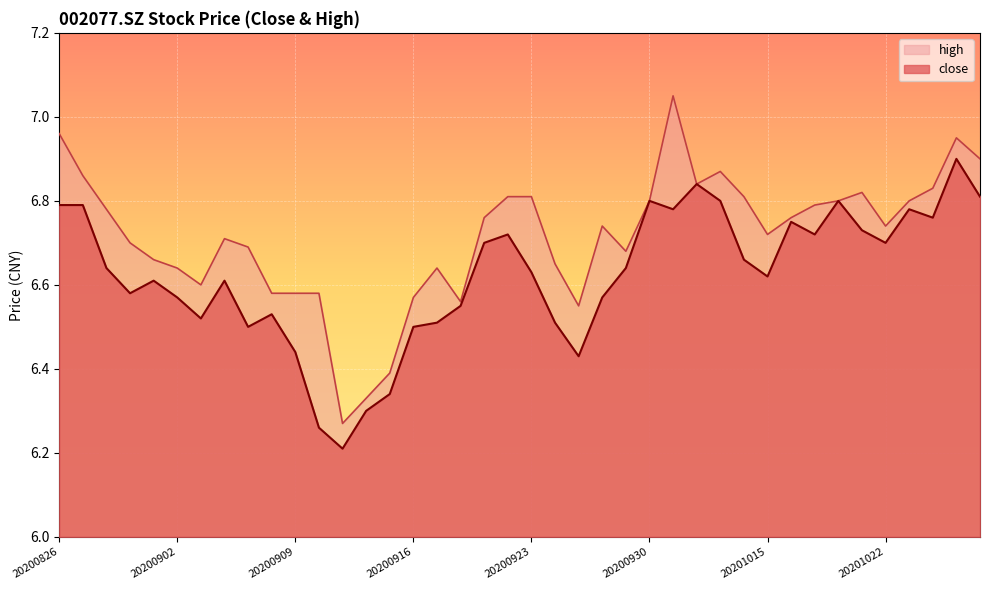

What are all the series names shown in the legend?

high, close